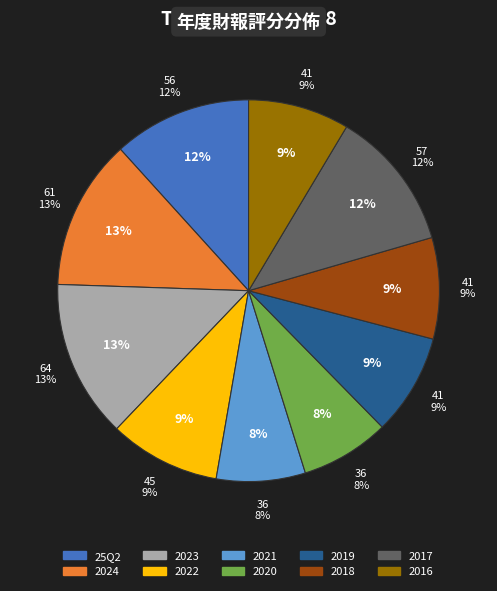

What percentage is NOT represented by 2022?

90.6%